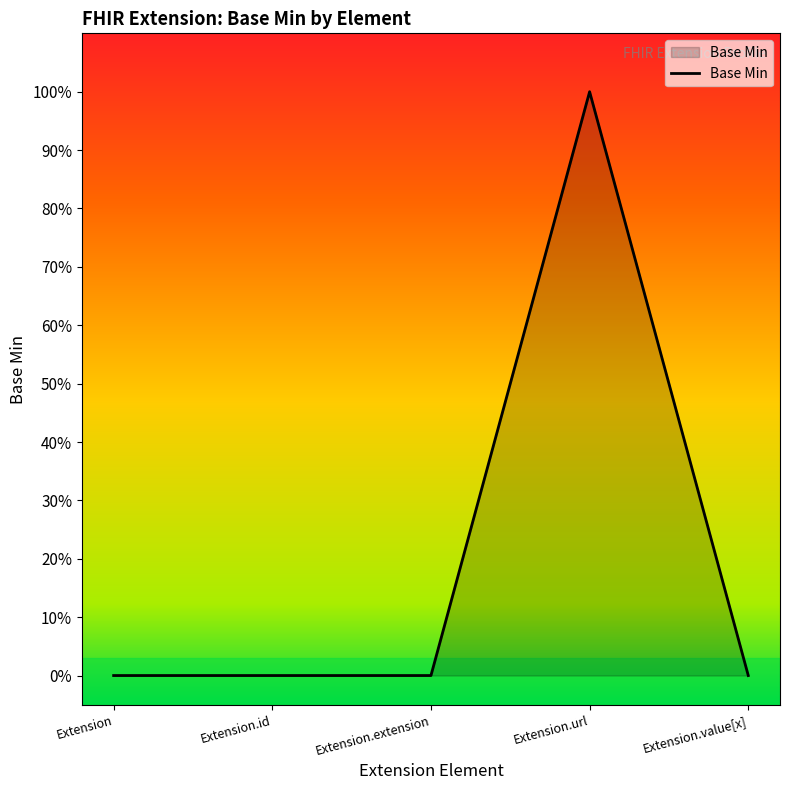

List the labels in order of value, smallest first.

Extension, Extension.id, Extension.extension, Extension.value[x], Extension.url